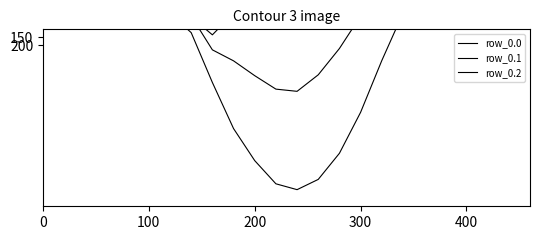

True or false: row_0.2 and row_0.0 cross at least once.

False